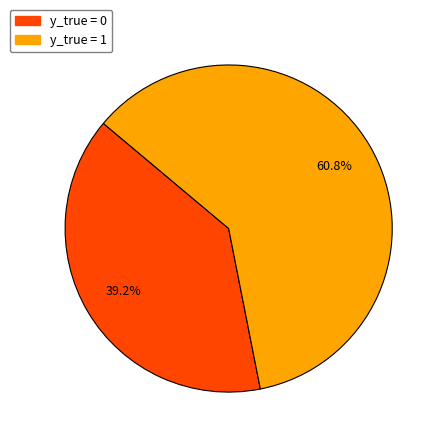

Which slice is the largest?

y_true = 1